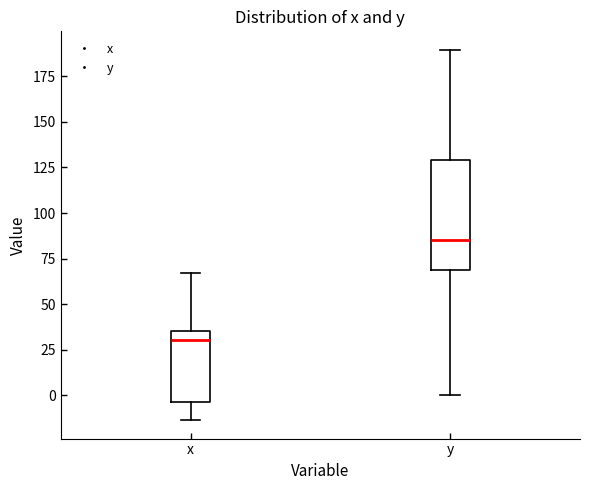

Reading left to right, read every box against the y-axis: the position of its median line, the range the box covers, and the ends of its whiskers. The values are not printed on the chart, so give them approximately, as read against the axis.

x: median 30, box -5 to 35, whiskers -15 to 65
y: median 85, box 70 to 130, whiskers 0 to 190